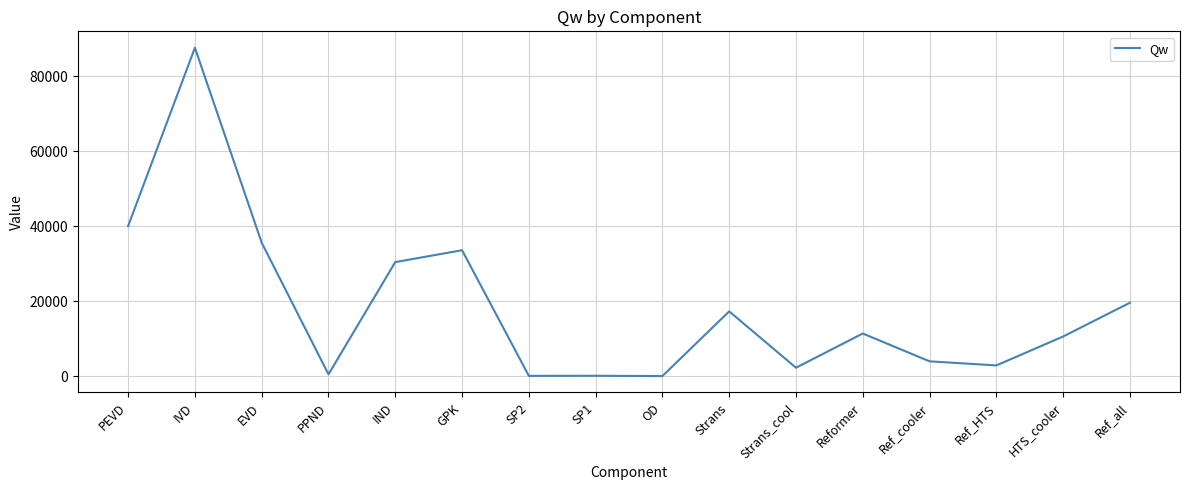

At which category does the chart reach its peak across all series?

IVD